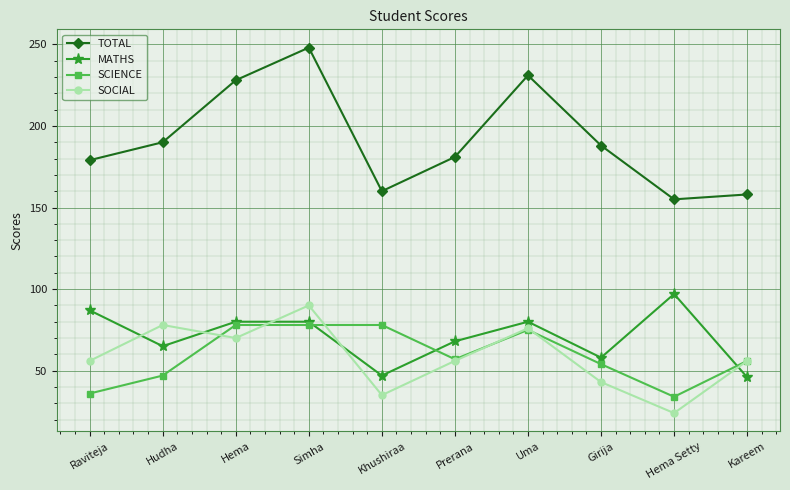

What position from the right is Uma?

4